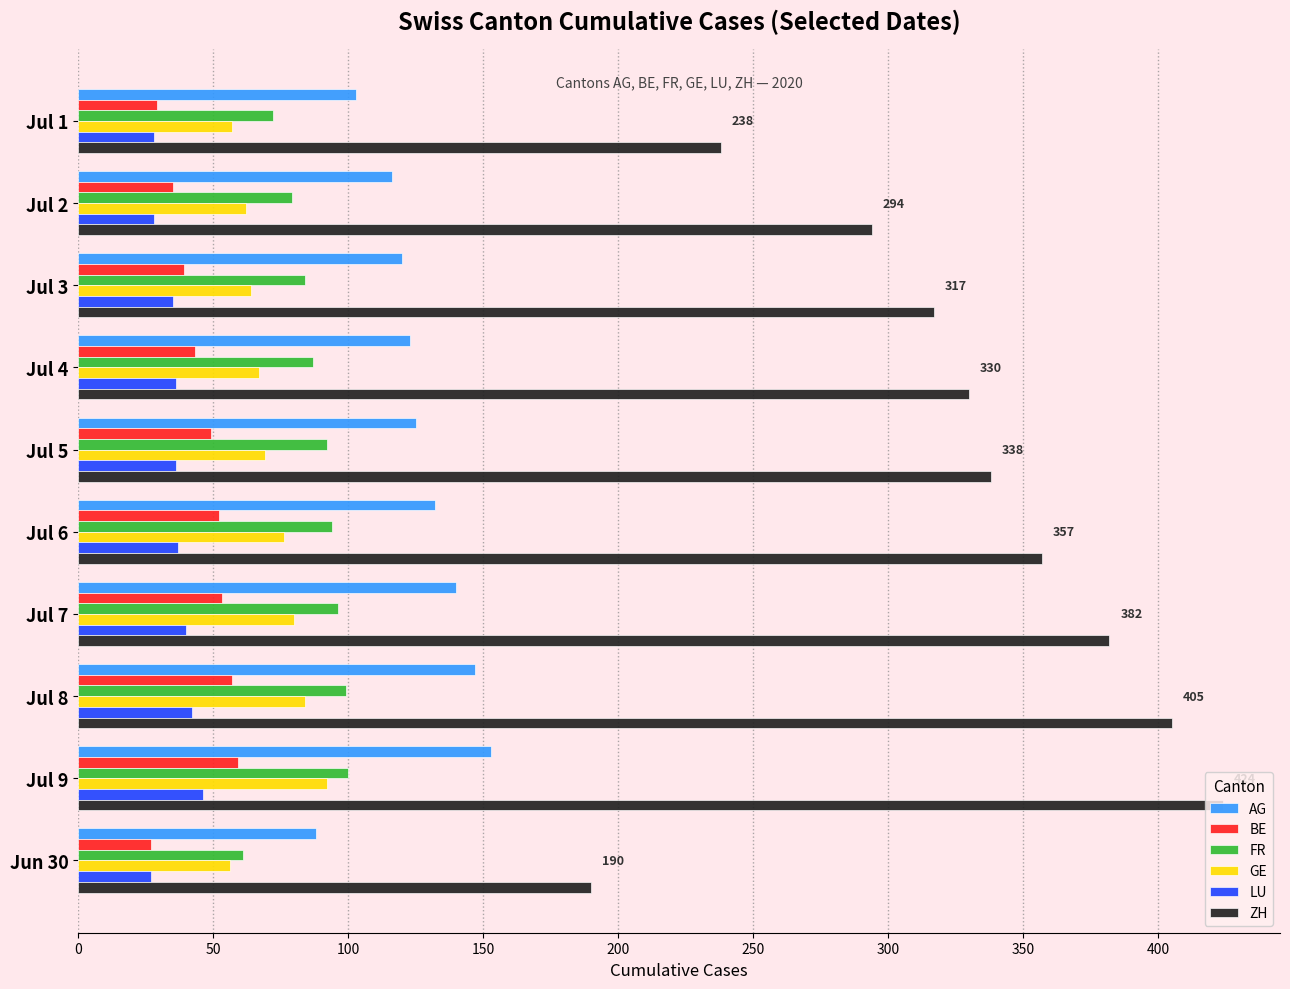

At which label is GE closest to 74?

Jul 6